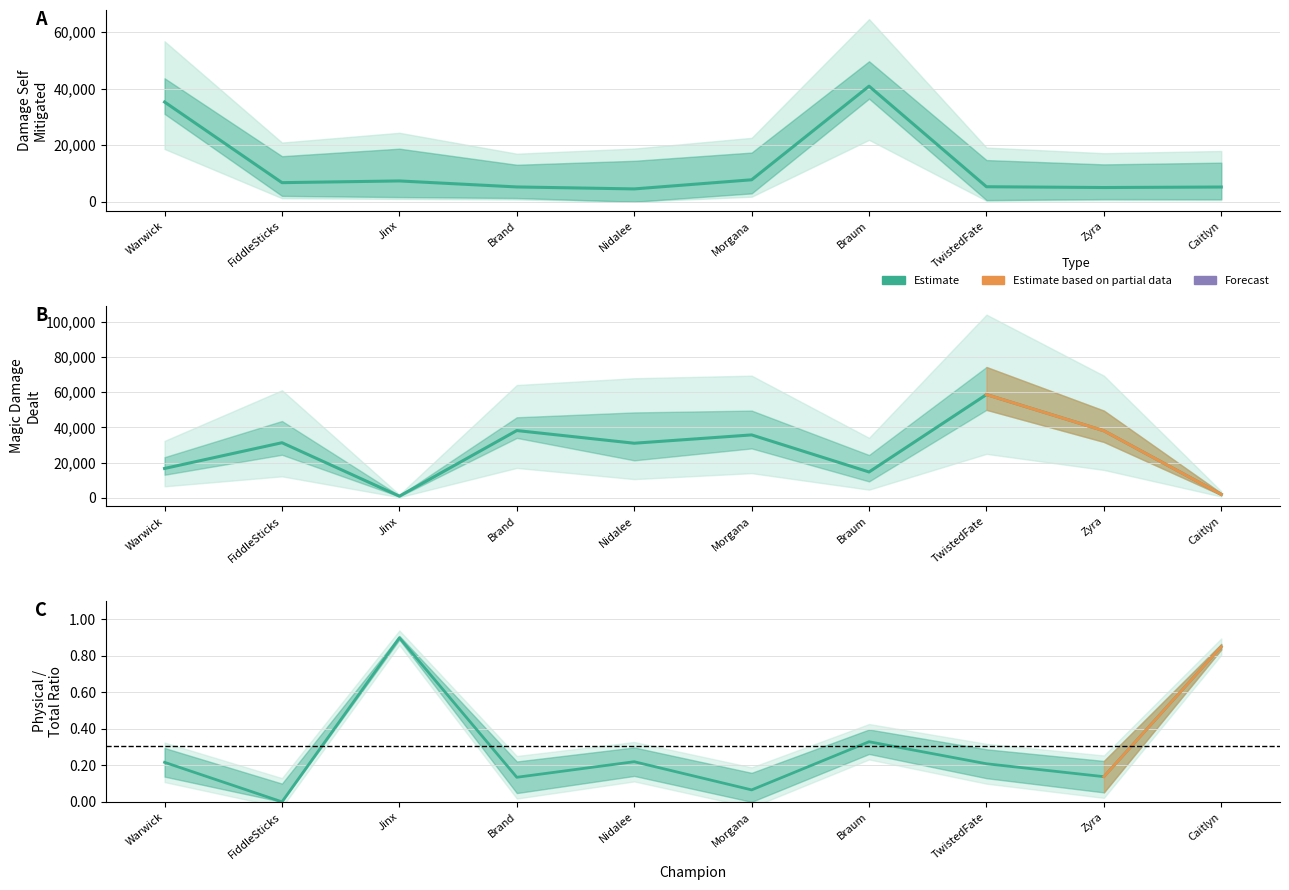

True or false: magicDamageDealt and magicDamageDealtToChampions intersect in this chart.

False